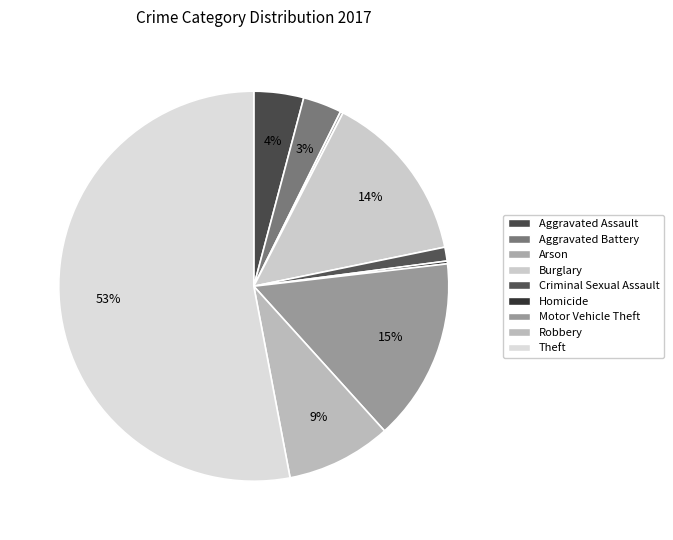

To the nearest percent, what is the combined percentage of Burglary and Motor Vehicle Theft?

29%